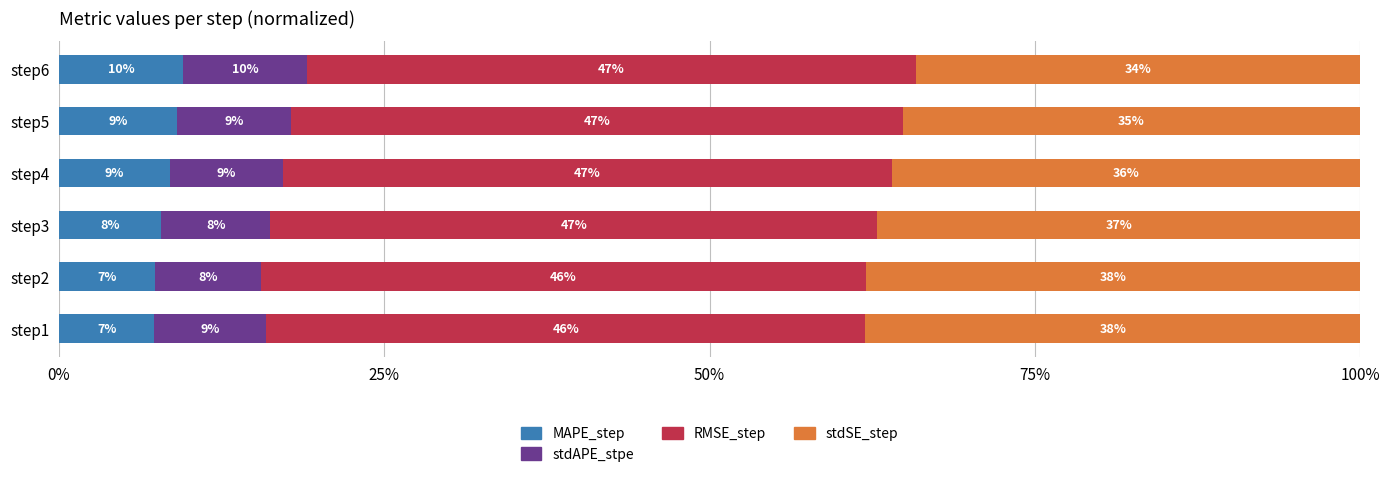

What are all the series names shown in the legend?

MAPE_step, stdAPE_stpe, RMSE_step, stdSE_step